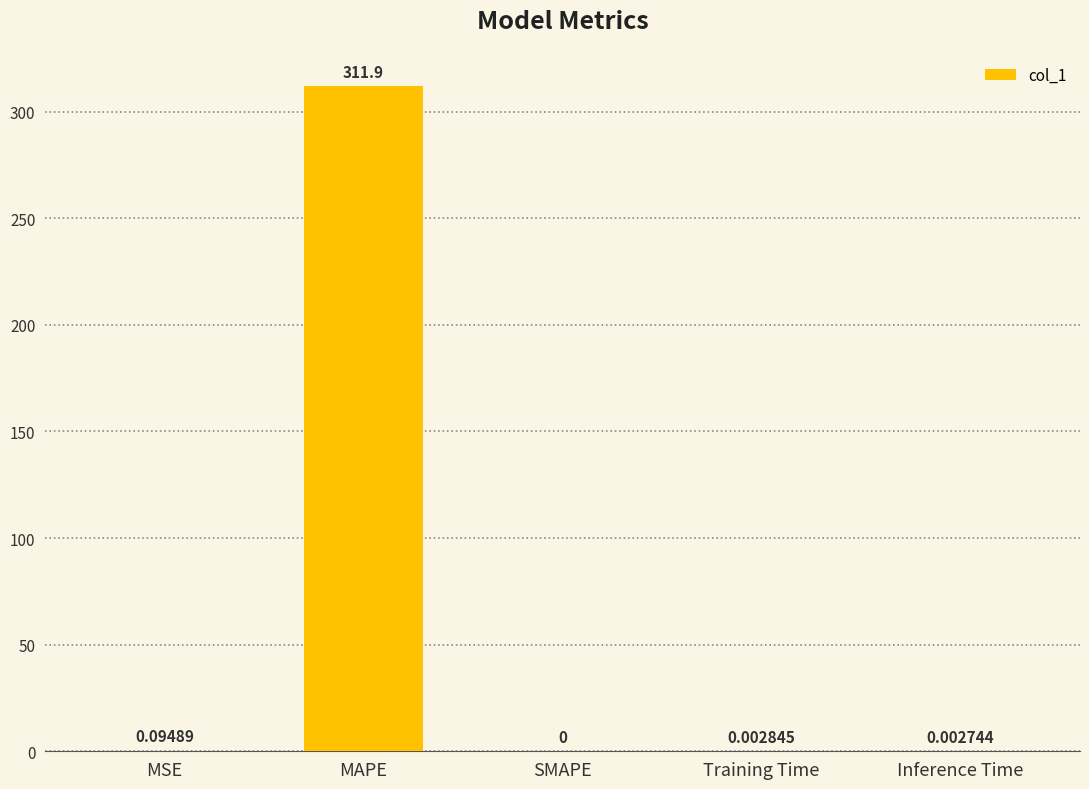

What is the sum of the values at SMAPE and MAPE?

311.9